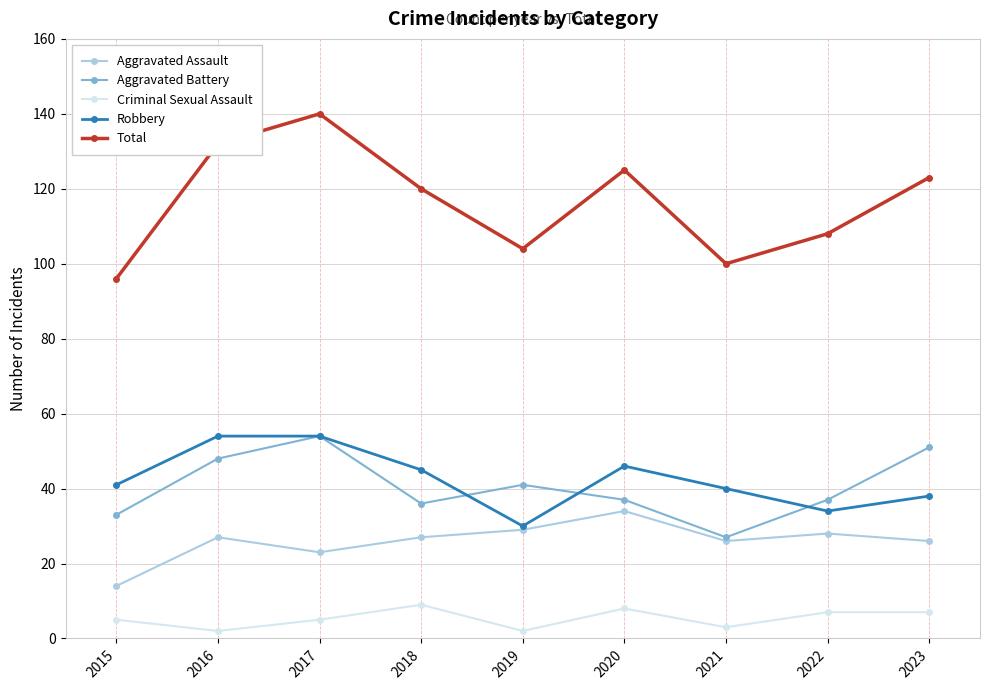

How many interior local valleys does the Robbery series have?

2